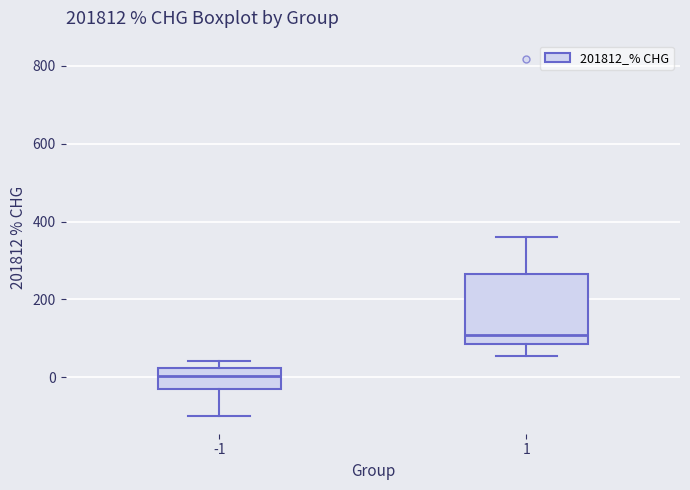

Reading left to right, transcribe this box plot: for each box, give where its median line is, the range the box spans, and where its two whiskers end, as read against the y-axis. The values are not printed on the chart, so give them approximately, as read against the axis.

-1: median 0, box -40 to 20, whiskers -100 to 40
1: median 100, box 80 to 260, whiskers 60 to 360